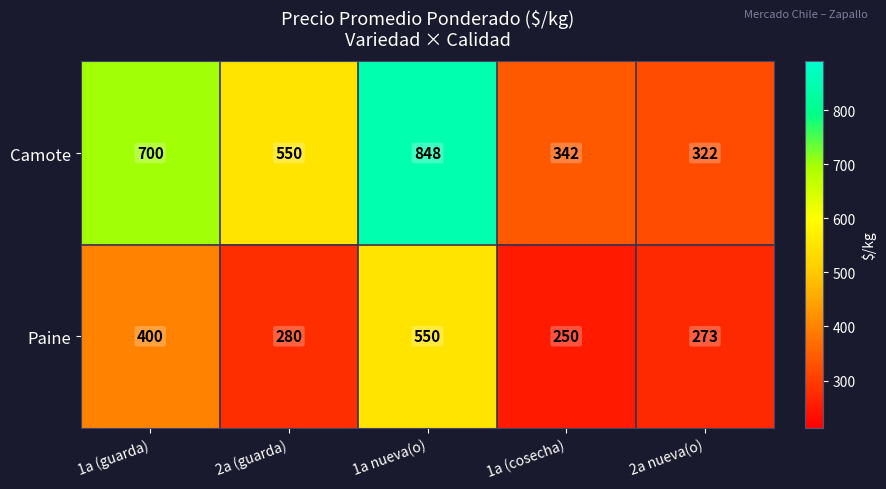

True or false: Paine has a value of 550 at 1a nueva(o).

True